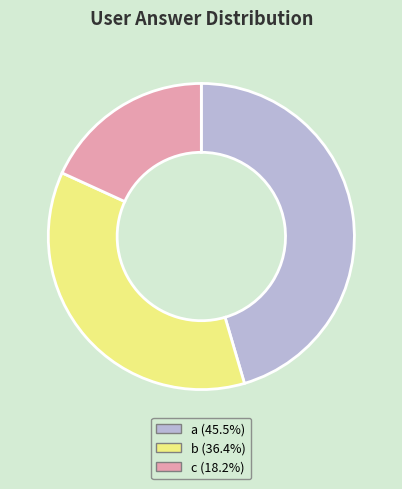

Is there a majority slice in this chart?

No